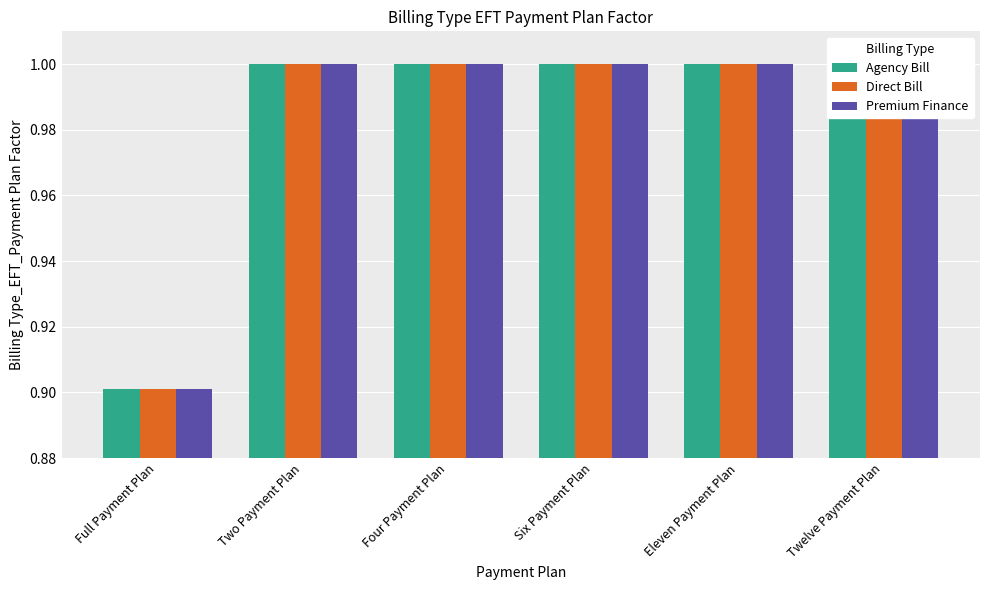

At which label does Direct Bill reach its minimum?

Full Payment Plan